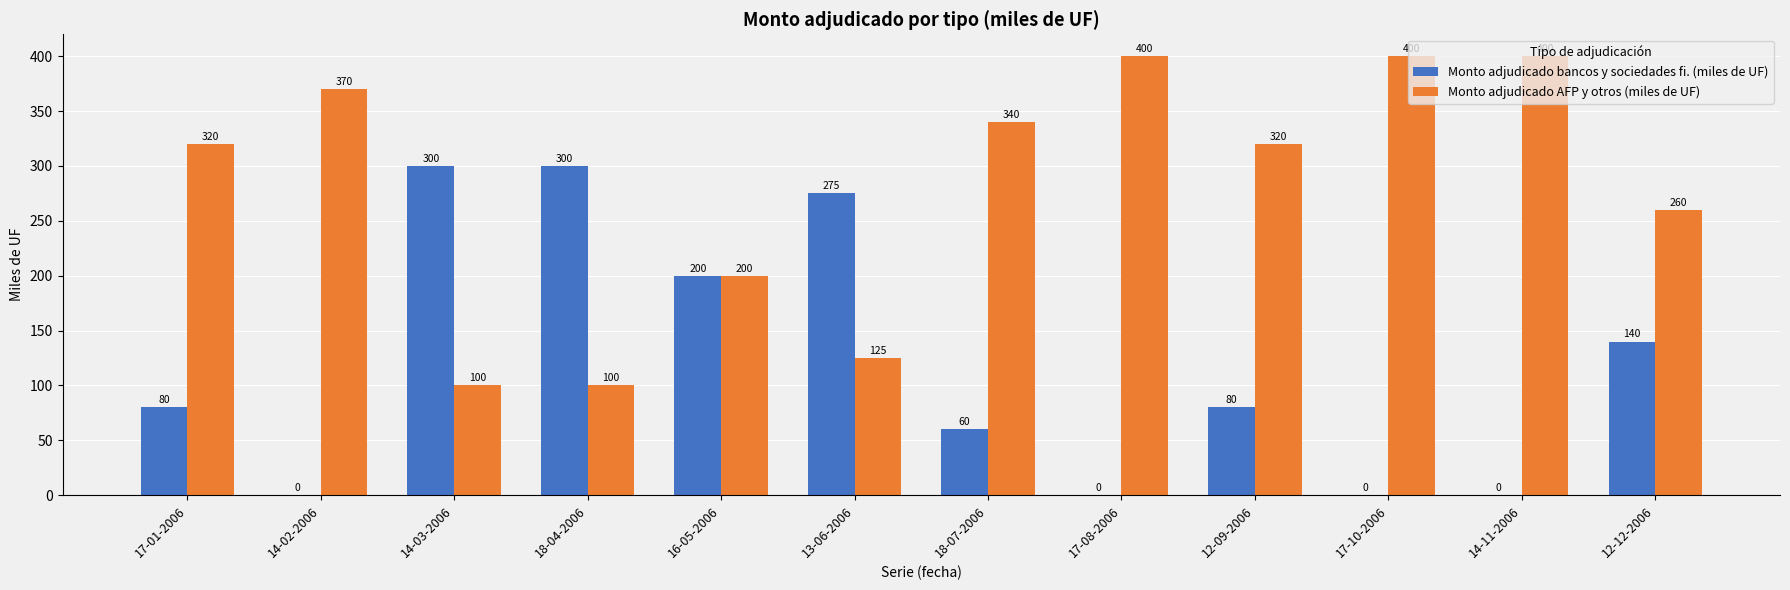

True or false: Monto adjudicado bancos y sociedades fi. (miles de UF) has a value of 28 at 12-09-2006.

False